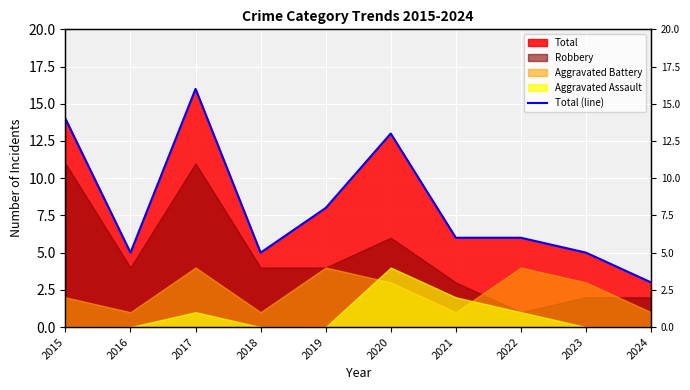

Does the chart display data point markers on the line(s)?

No